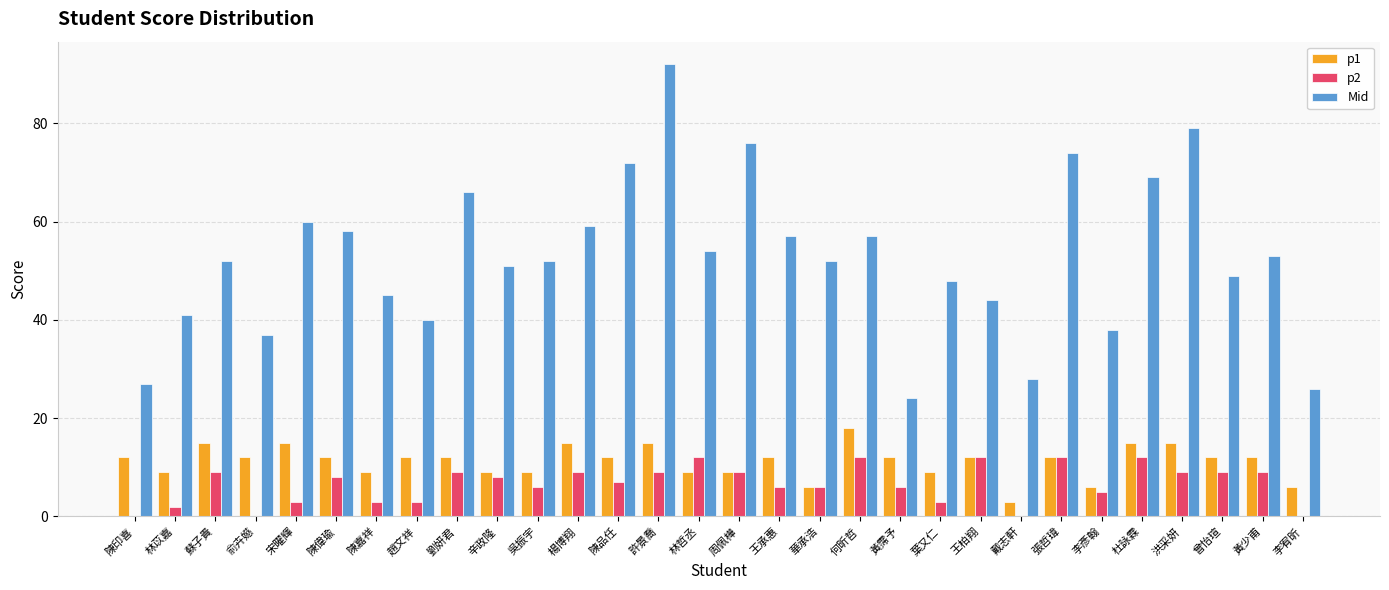

Which series has the largest range (max minus min)?

Mid